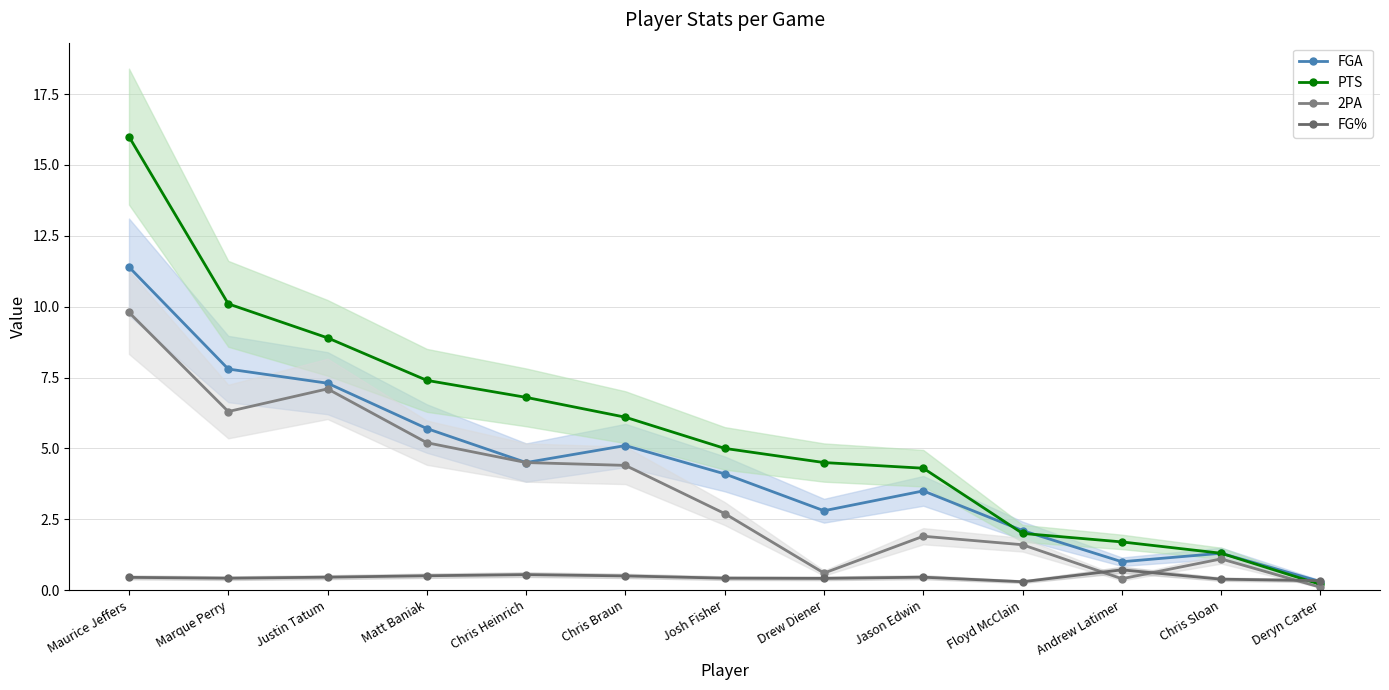

What is the spread (max minus min) of values at Floyd McClain?

1.8